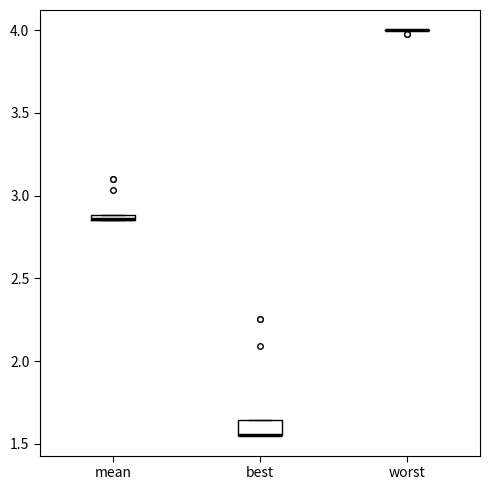

Comparing the boxes themselves (not the whiskers), which one is the tallest?

best